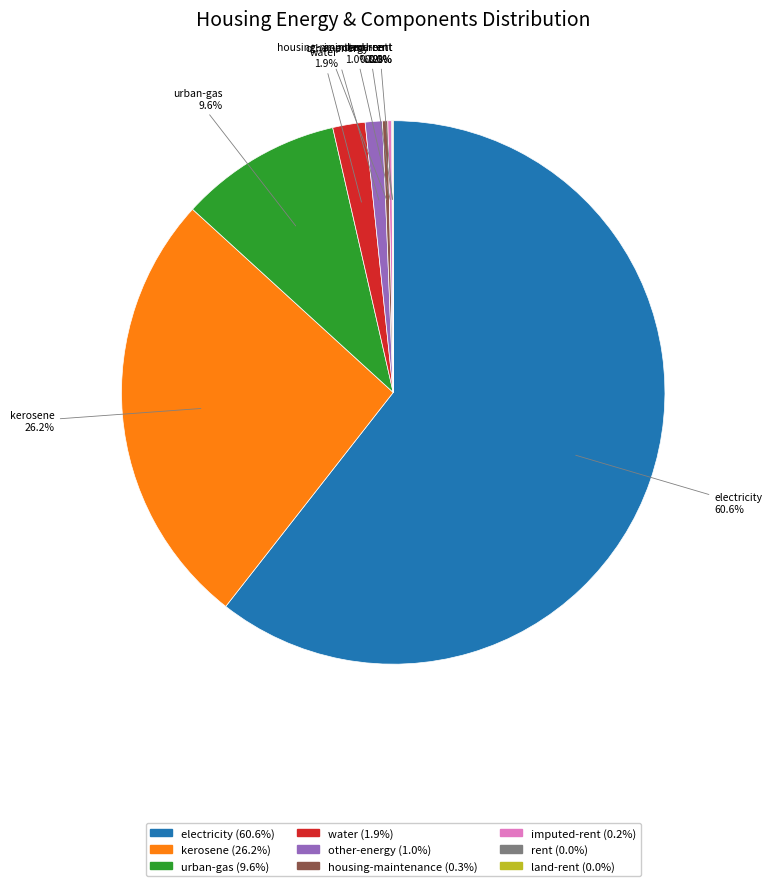

Is there any slice that represents more than half of the pie?

Yes